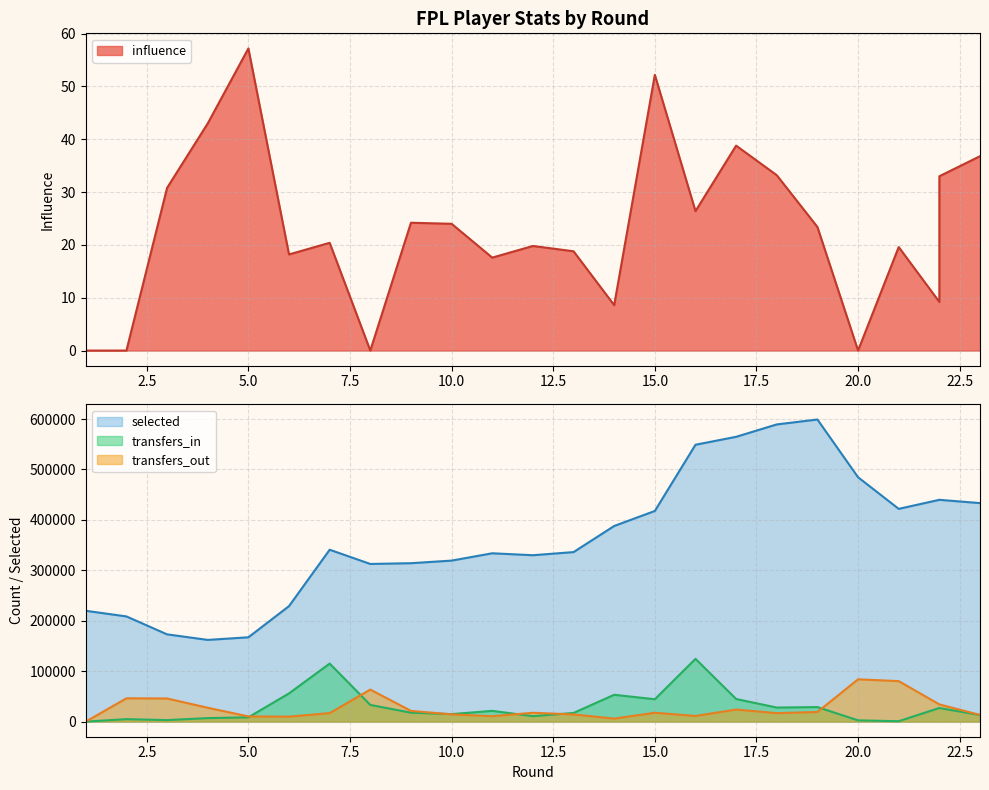

Is the value of transfers_in at 22 greater than the value of transfers_out at 12?

Yes